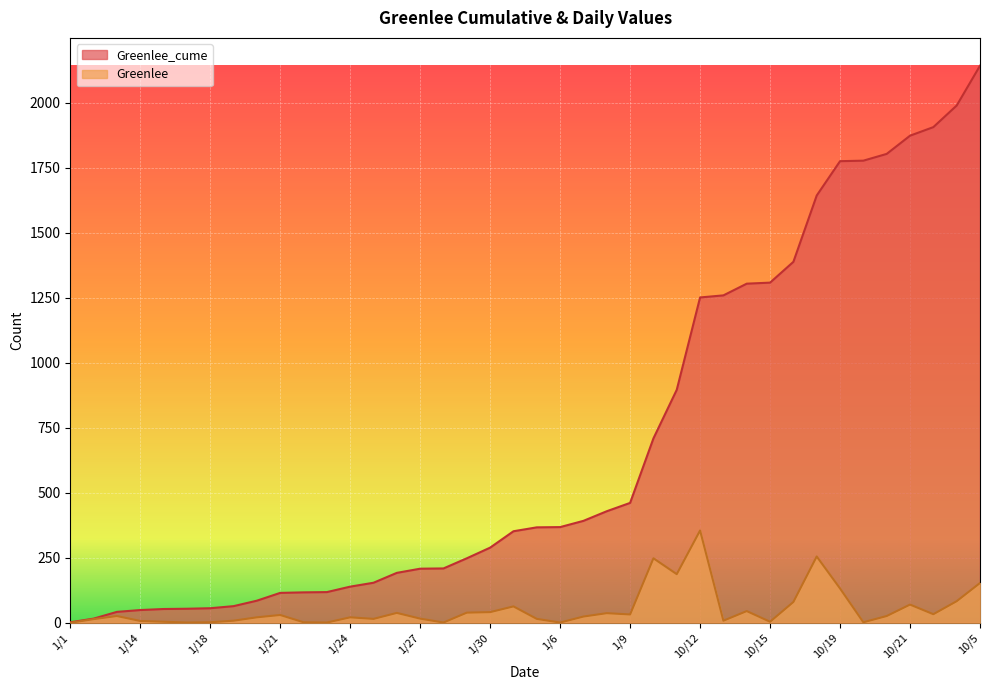

How many values in the Greenlee series are below 26?

20